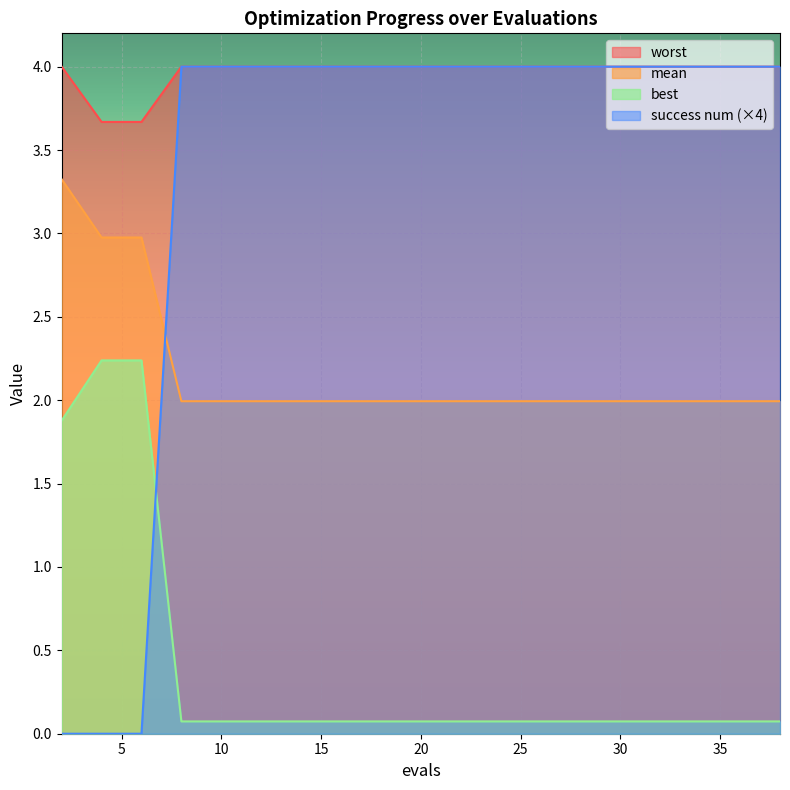

Where do success num and best first cross each other?

6 and 8